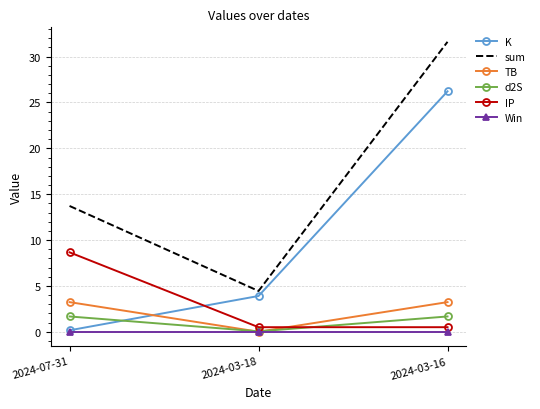

Where is K nearest to the value 13?

2024-03-18